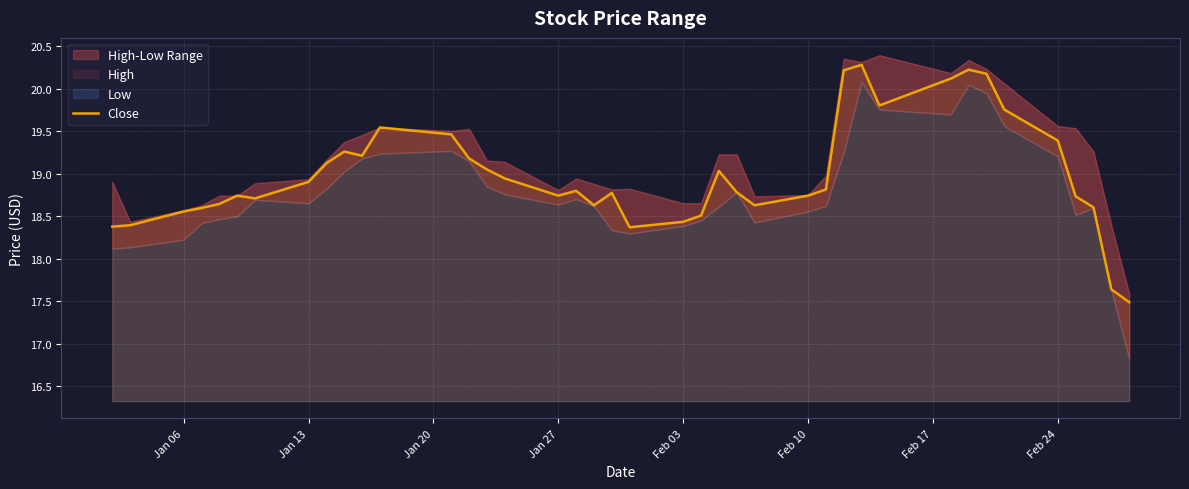

Does the chart display data point markers on the line(s)?

No